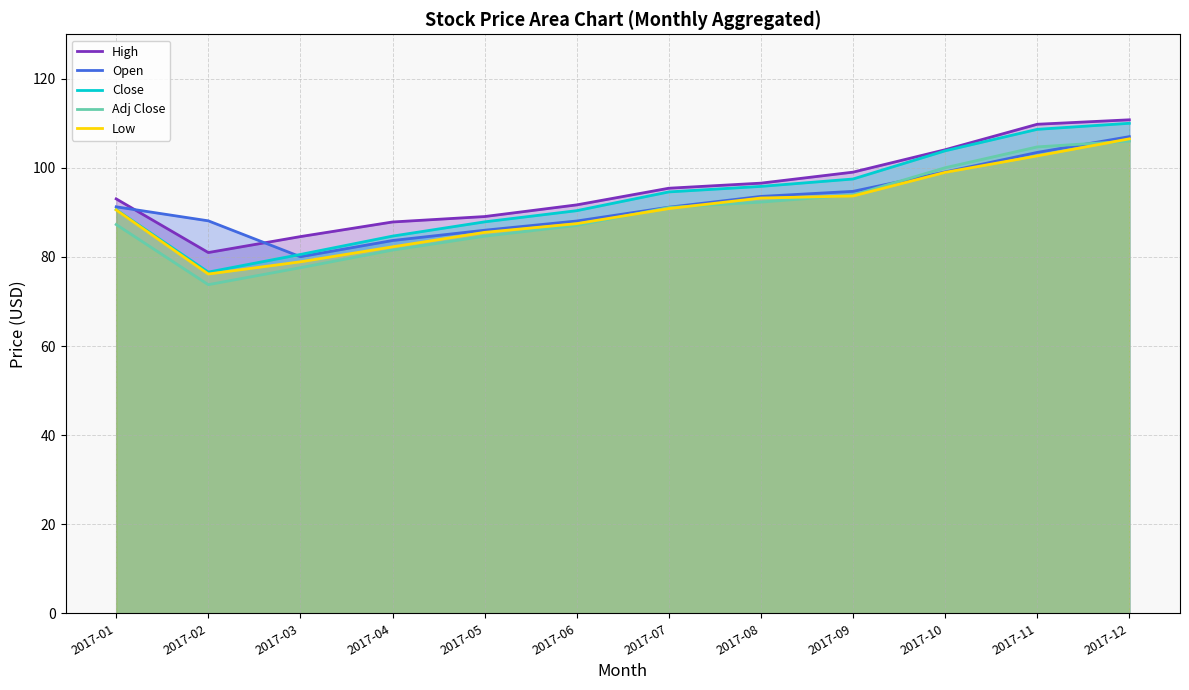

What is the sum of all High values?

1143.0